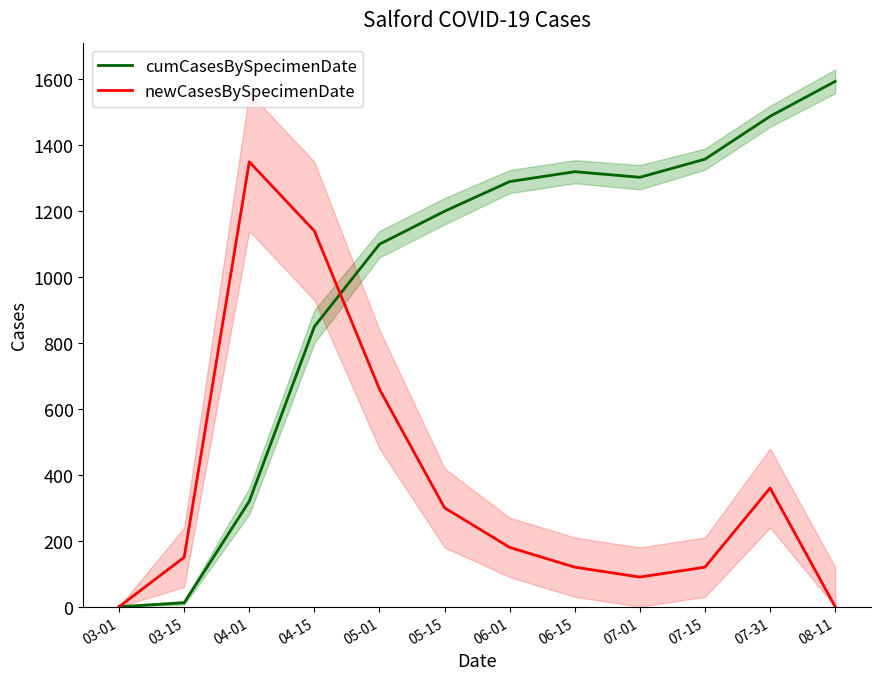

What is the label of the 8th point from the left?

06-15